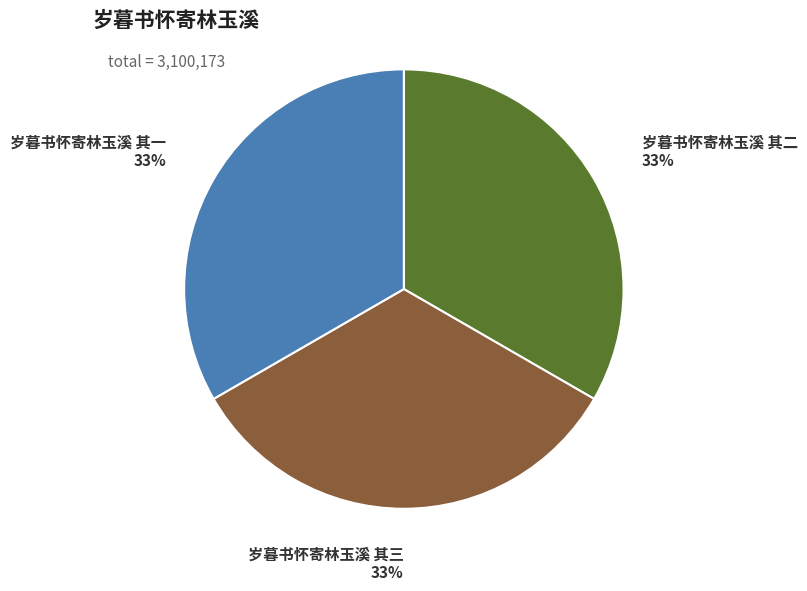

Does any single category account for the majority?

No